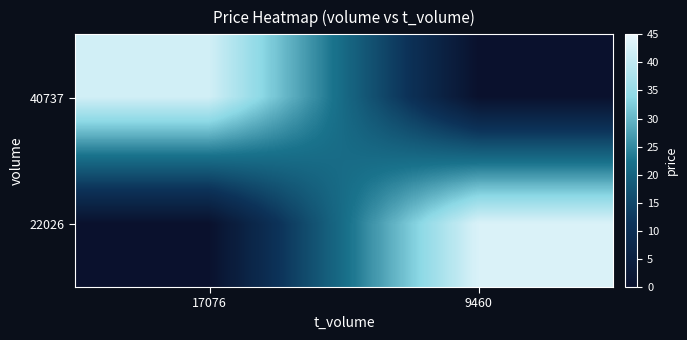

List the series in order of their peak value, highest first.

22026, 40737